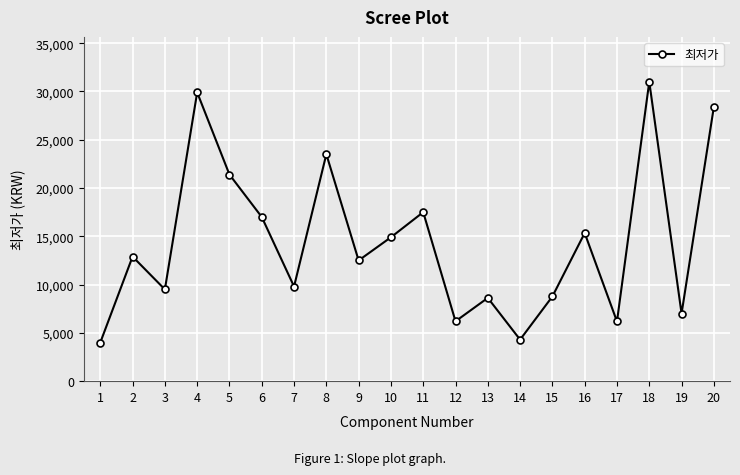

How many data points does each series have?

20